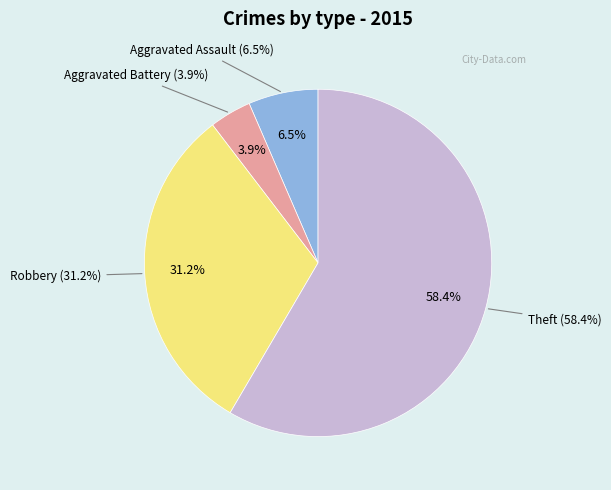

True or false: Aggravated Battery accounts for 4% of the total.

True